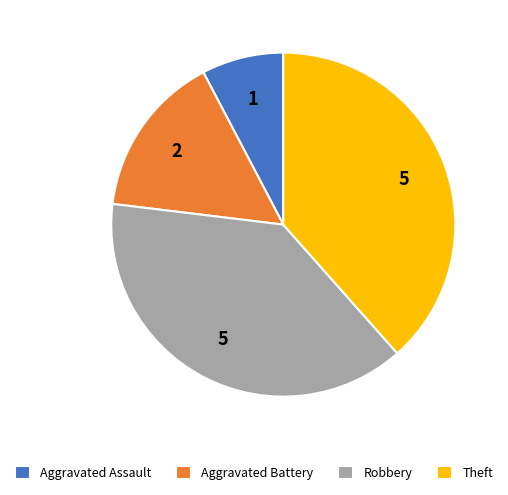

Combined, do Theft and Robbery account for over 50%?

Yes